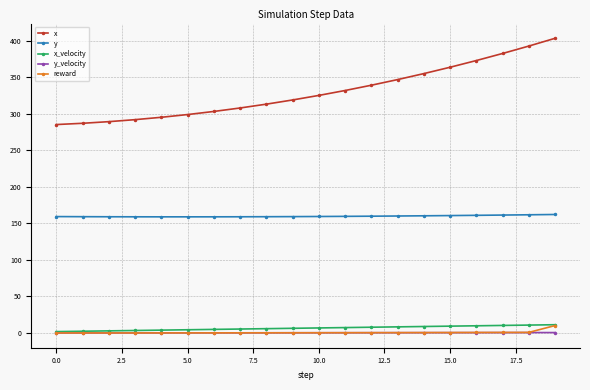

What are all the series names shown in the legend?

x, y, x_velocity, y_velocity, reward